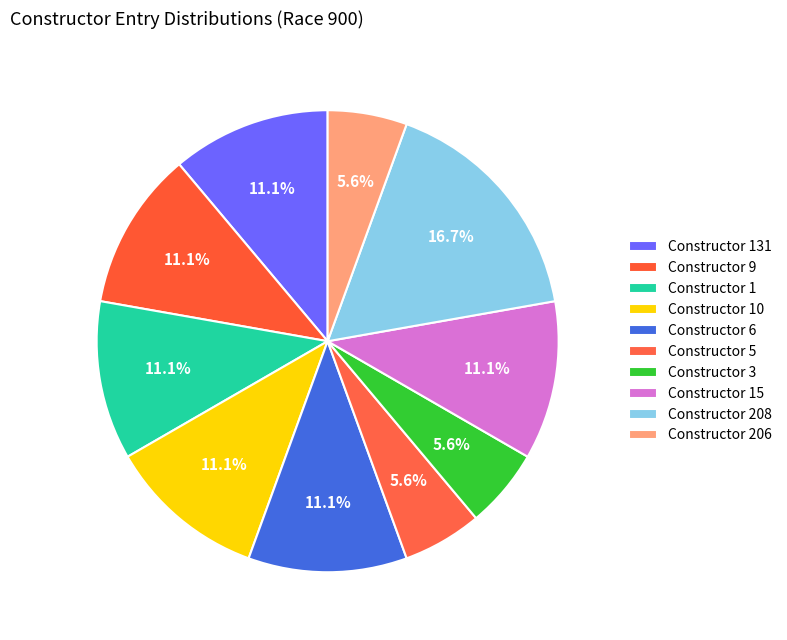

To the nearest percent, what is the difference between the largest and smallest slice percentages?

11%